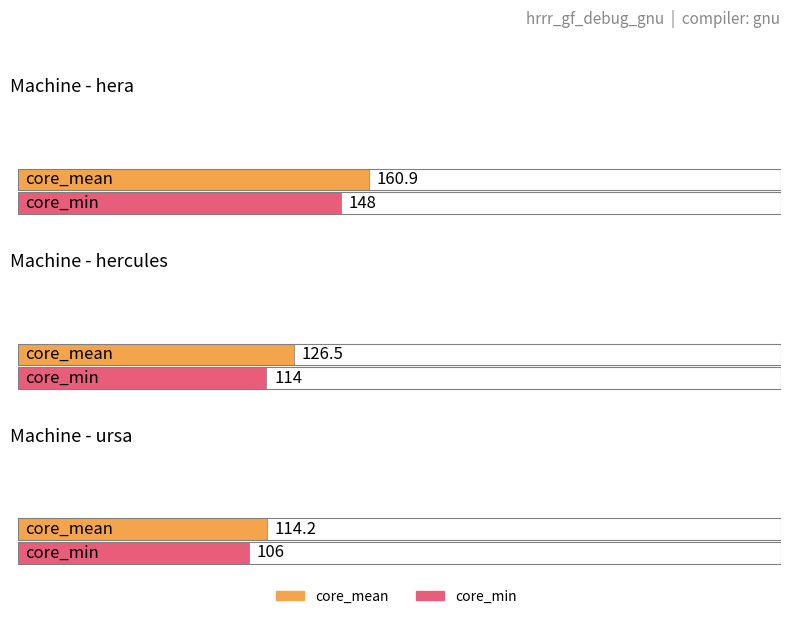

Are the bars grouped side by side (vs. stacked)?

Yes